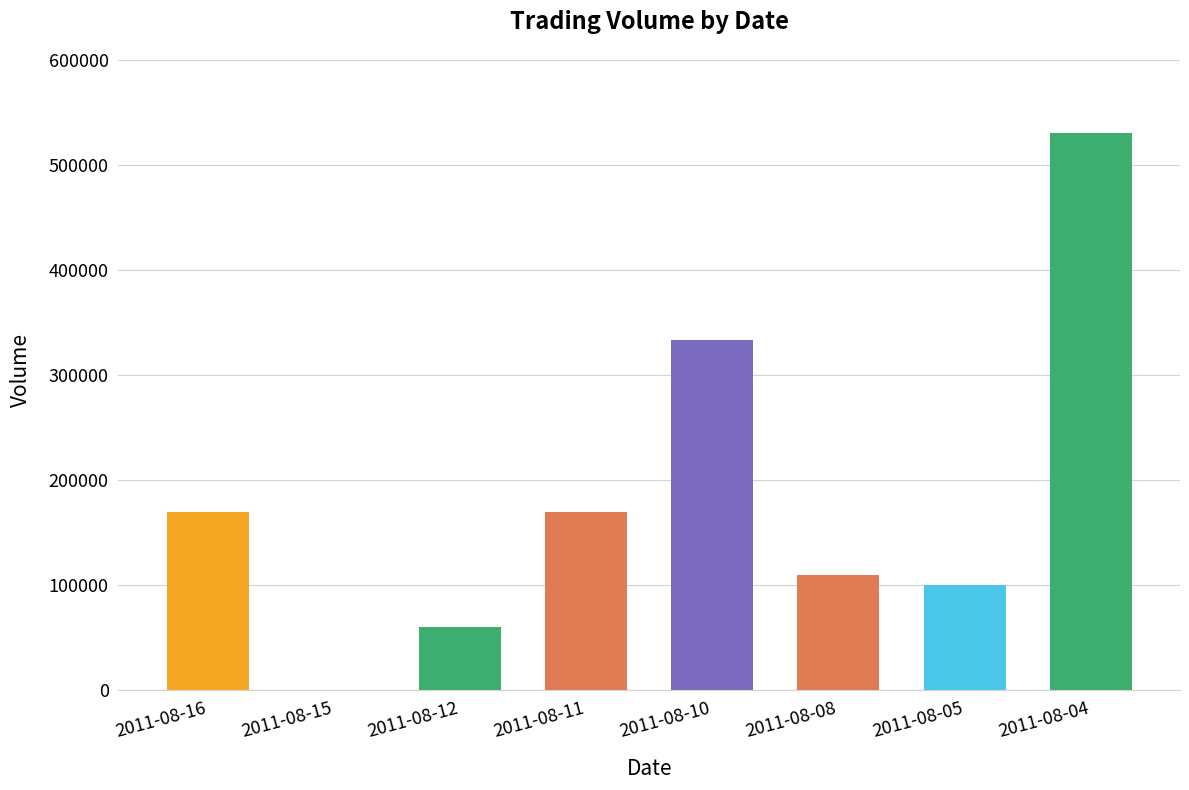

What is the sum of all values?

1473000